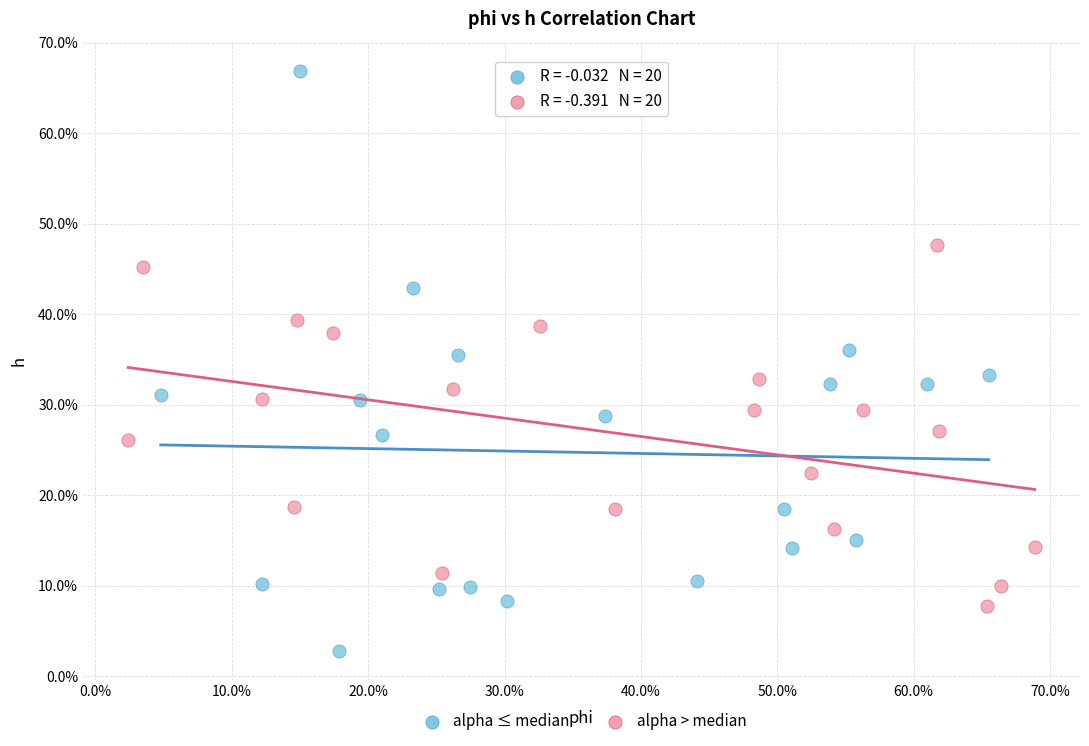

What are all the series names shown in the legend?

alpha ≤ median, alpha > median